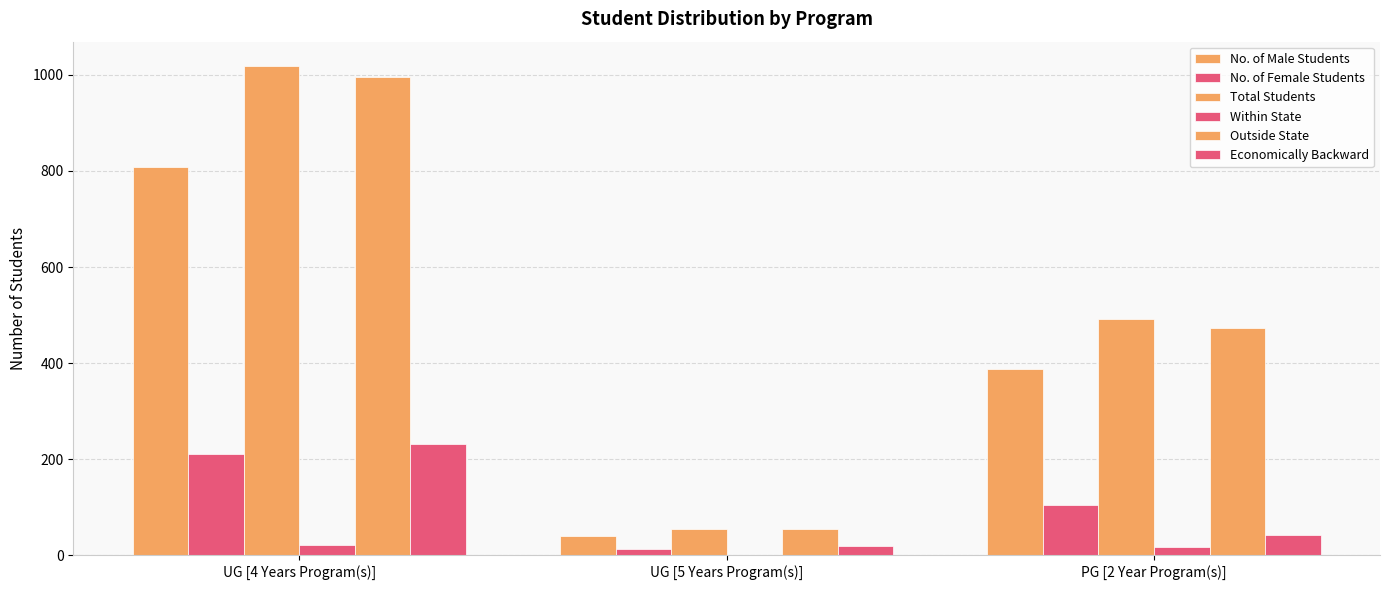

List the series in order of their peak value, highest first.

Total Students, Outside State, No. of Male Students, Economically Backward, No. of Female Students, Within State